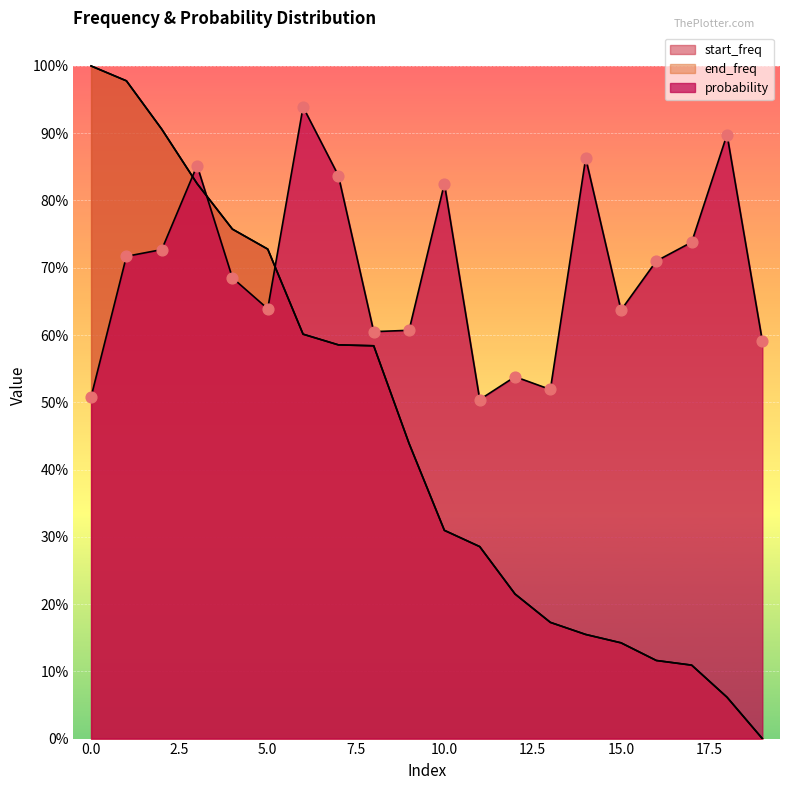

Which series contains the highest Y value?

start_freq